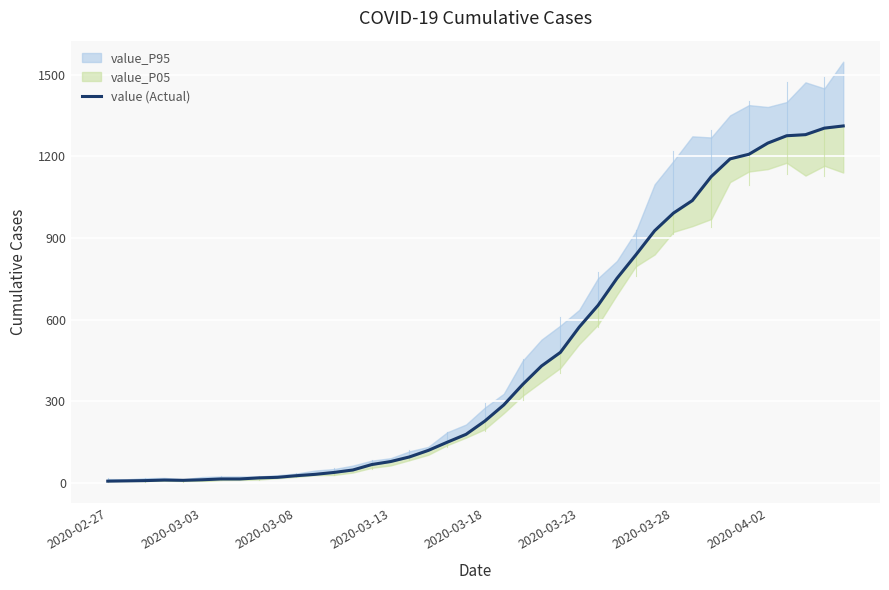

The value at 39 is 1979. True or false?

False